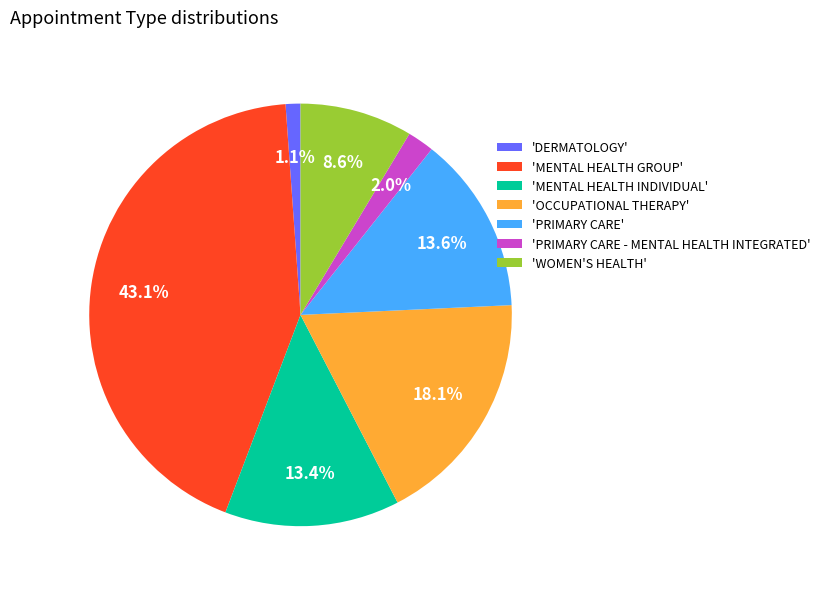

Which slice is the largest?

'MENTAL HEALTH GROUP'